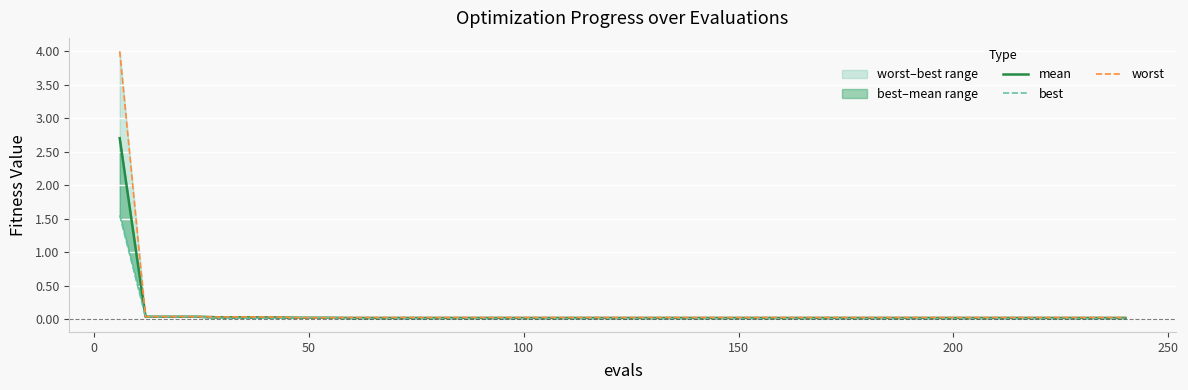

What is the label of the 5th point from the left?

150